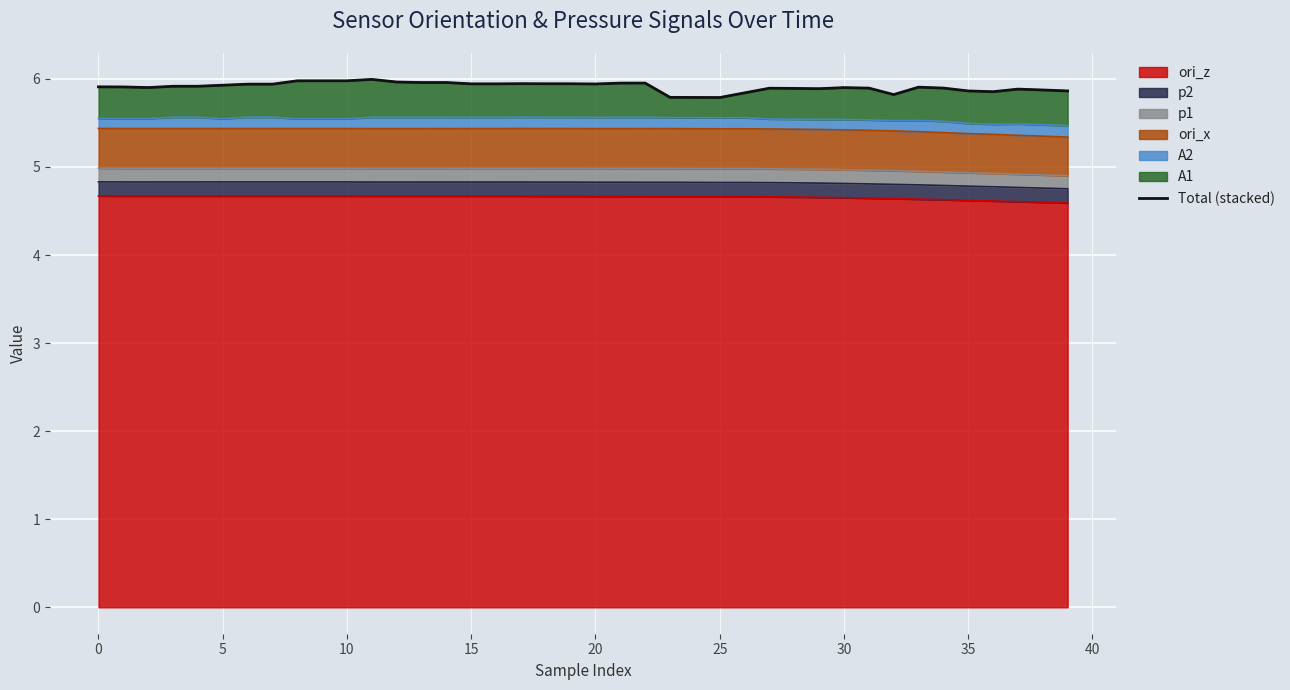

What is the label of the 16th point from the left?

15